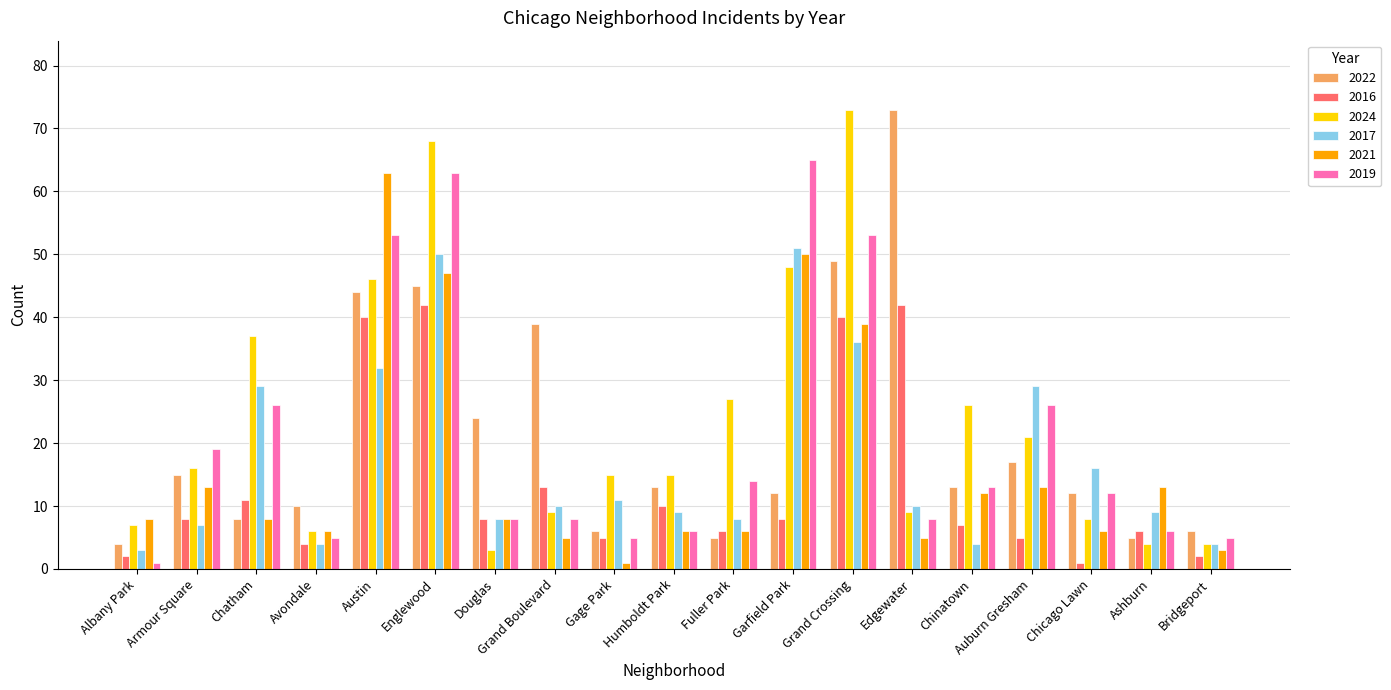

Between Fuller Park and Garfield Park, which series saw the biggest shift?

2019